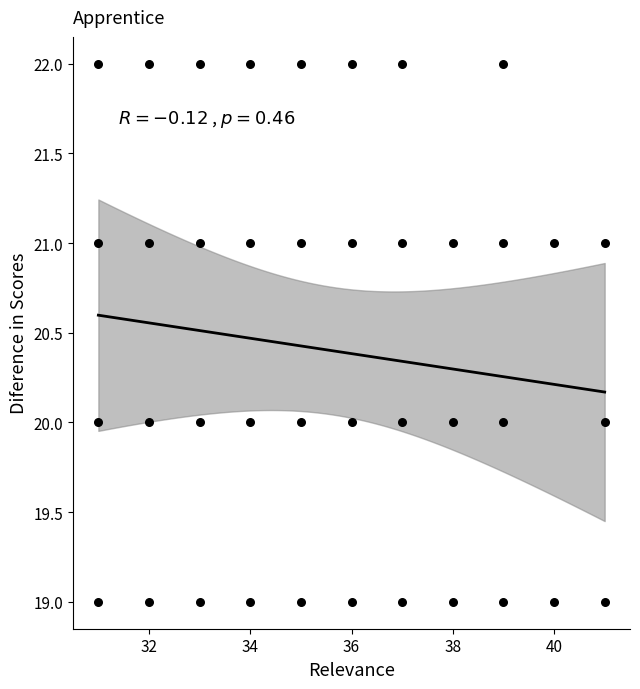

What is the range of Y values (max minus min)?

3